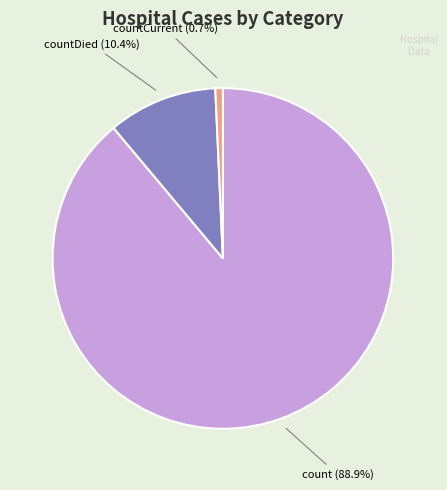

Is there any slice that represents more than half of the pie?

Yes